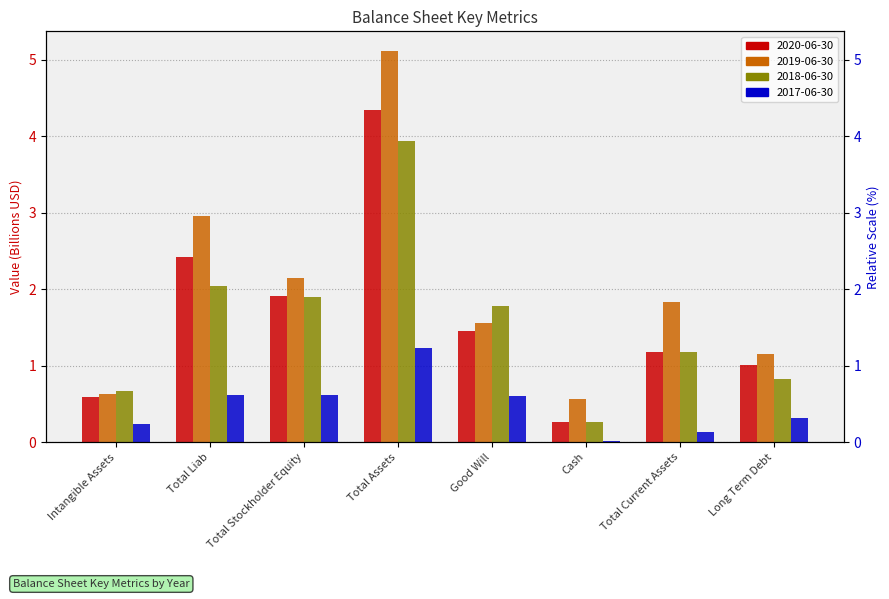

Which category has the lowest value in the 2019-06-30 series?

Cash